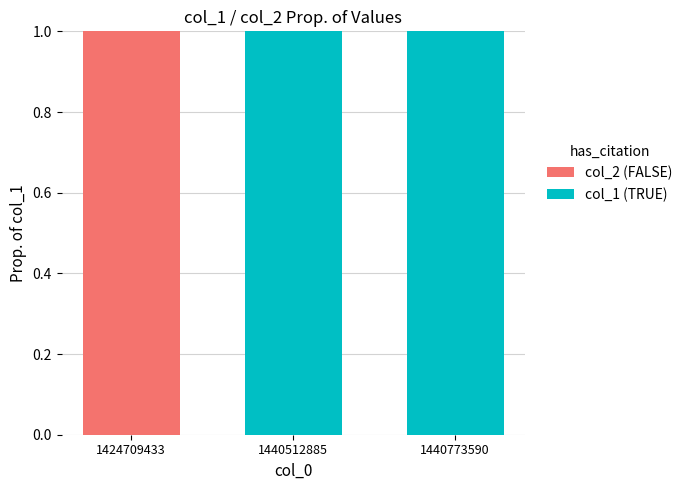

The col_1 (TRUE) series shows -1 at 1424709433. True or false?

False